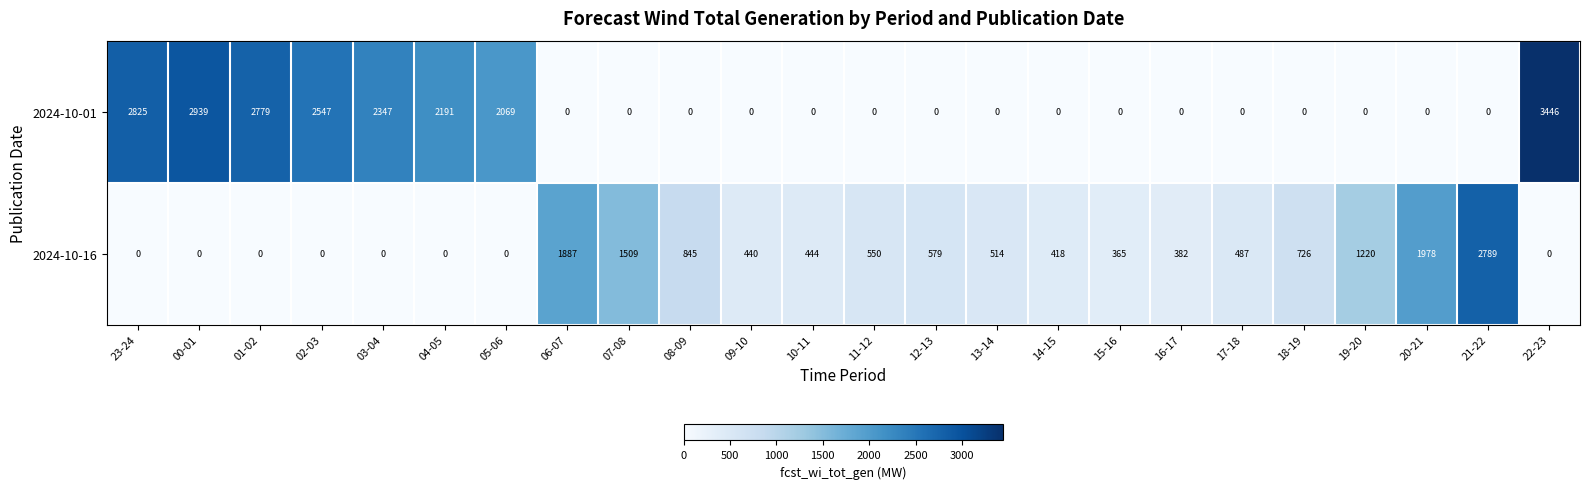

What is the difference between the maximum and minimum values in the 2024-10-01 series?

3446